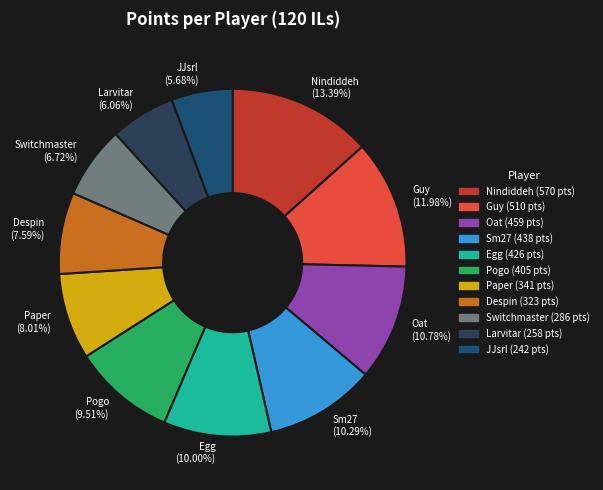

To the nearest percent, what is the average slice percentage?

9%